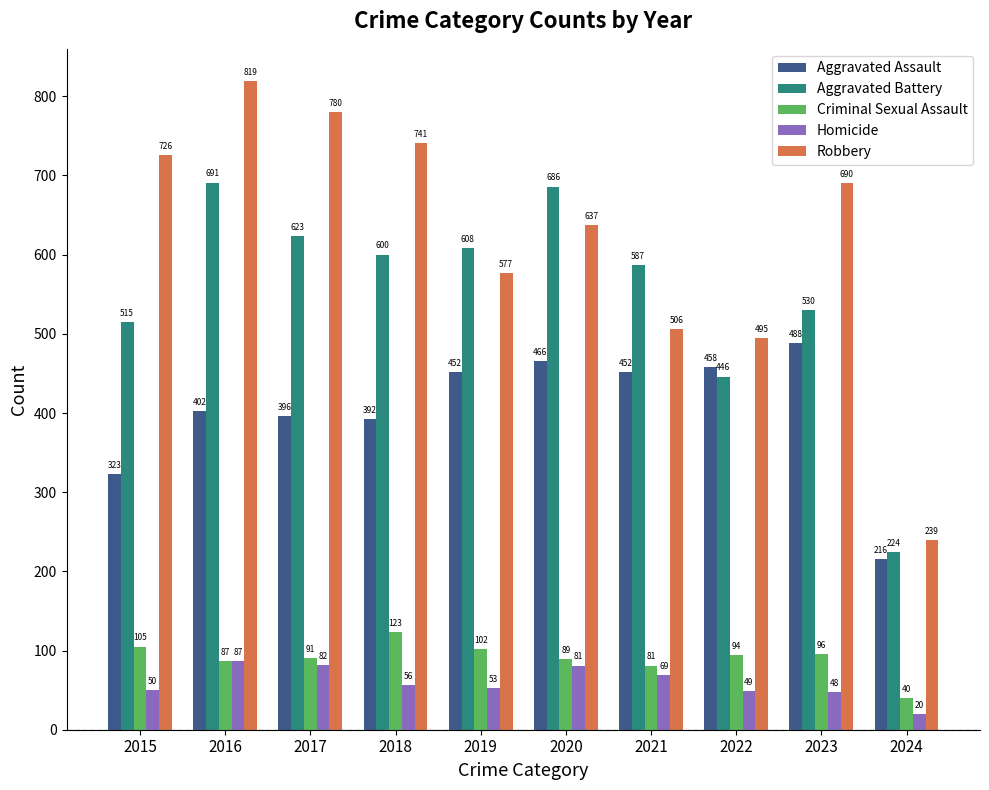

What is the approximate value of Aggravated Assault at 2021, to the nearest 5?

450